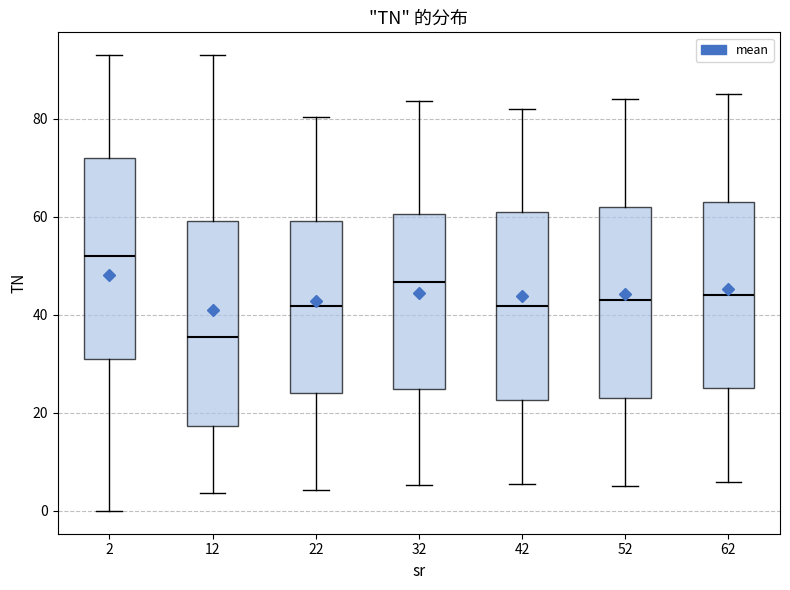

Reading left to right, transcribe this box plot: for each box, give where its median line is, the range the box spans, and where its two whiskers end, as read against the y-axis. The values are not printed on the chart, so give them approximately, as read against the axis.

2: median 52, box 32 to 72, whiskers 0 to 94
12: median 36, box 18 to 60, whiskers 4 to 94
22: median 42, box 24 to 60, whiskers 4 to 80
32: median 46, box 24 to 60, whiskers 6 to 84
42: median 42, box 22 to 62, whiskers 6 to 82
52: median 44, box 24 to 62, whiskers 6 to 84
62: median 44, box 26 to 64, whiskers 6 to 86